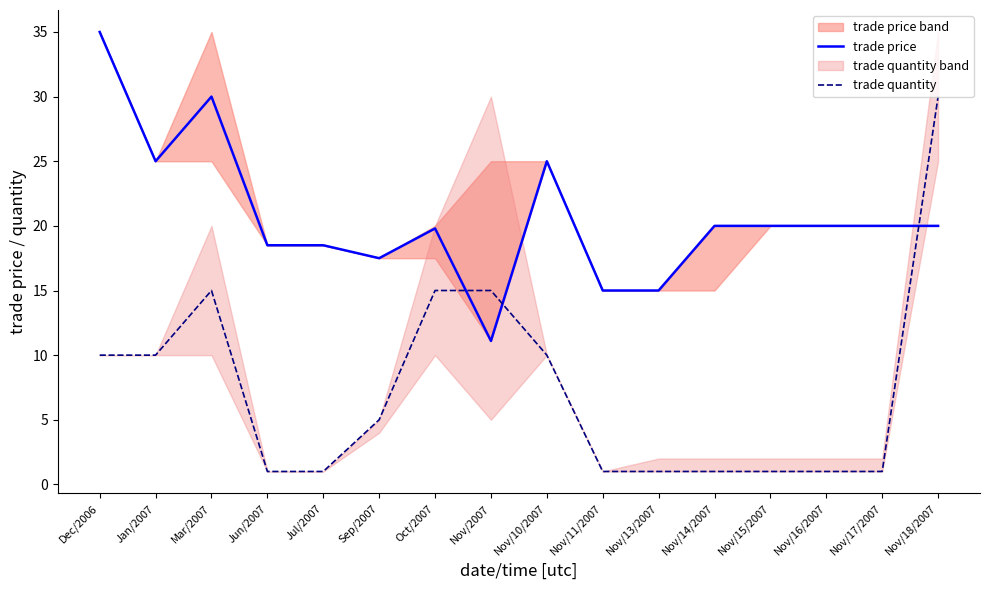

How many times do trade price and trade quantity cross each other?

3